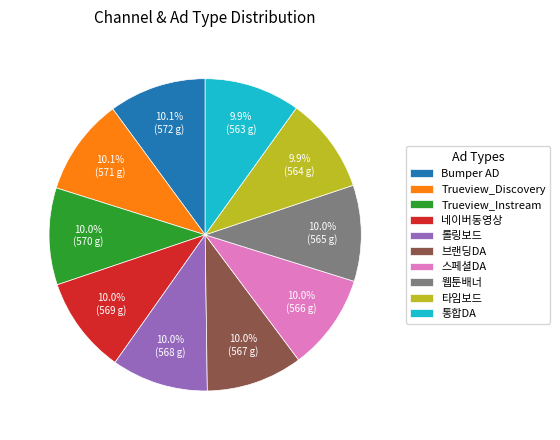

Count the number of slices in the pie.

10